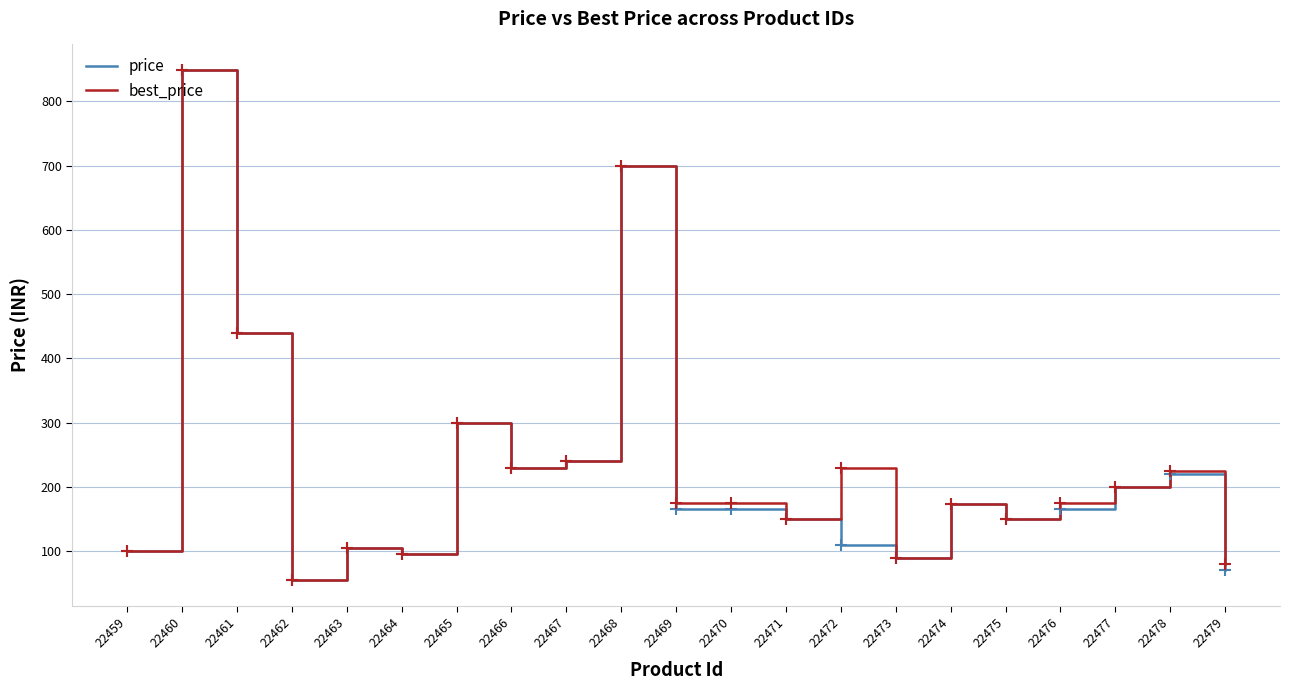

Rank the series by their average value, from highest to lowest.

best_price, price